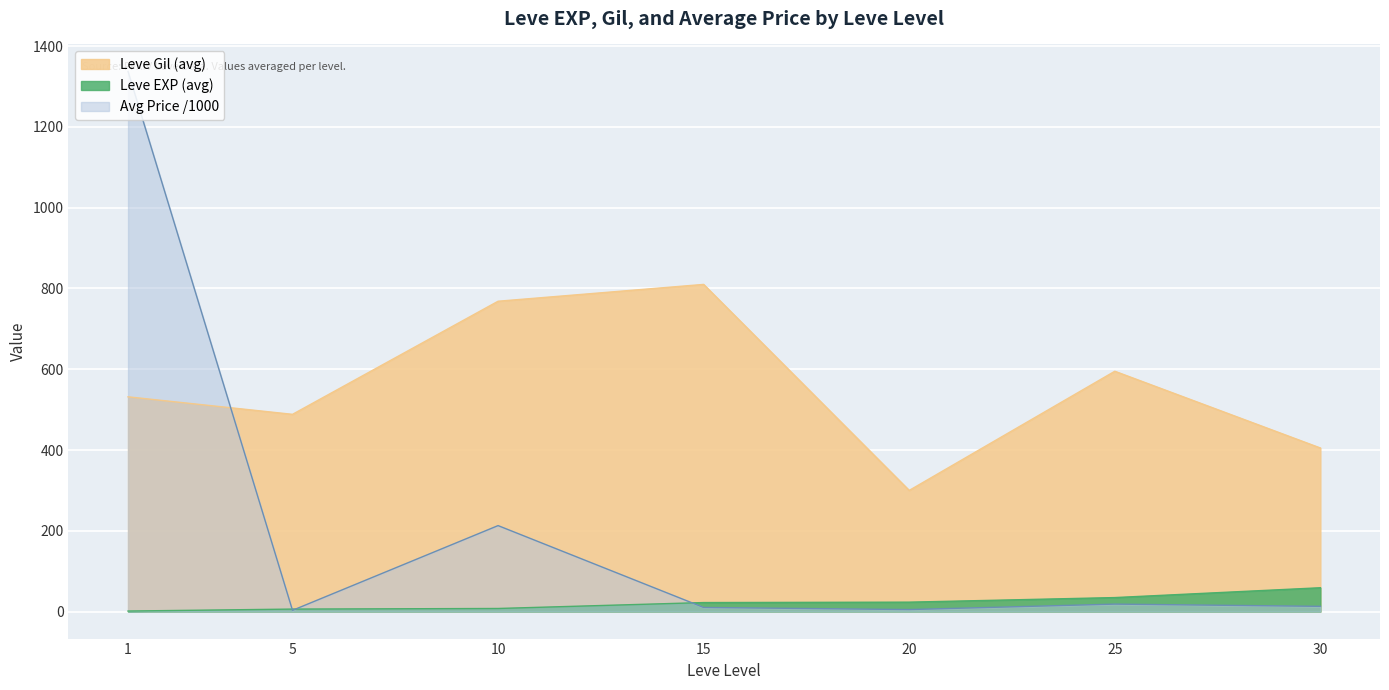

True or false: Leve EXP (avg) and Leve Gil (avg) intersect in this chart.

False